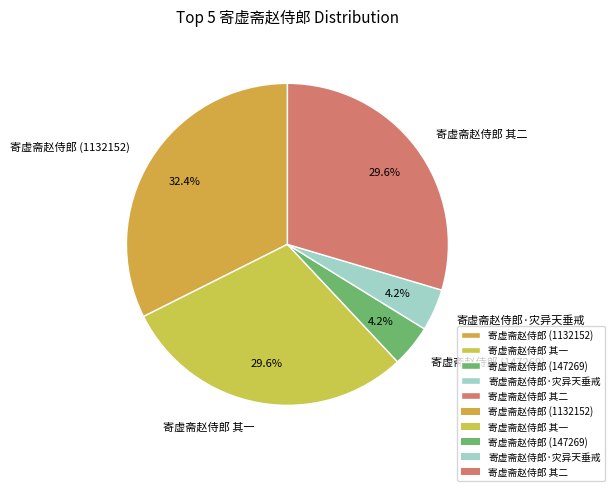

To the nearest percent, what portion does 寄虚斋赵侍郎 (147269) represent?

4%